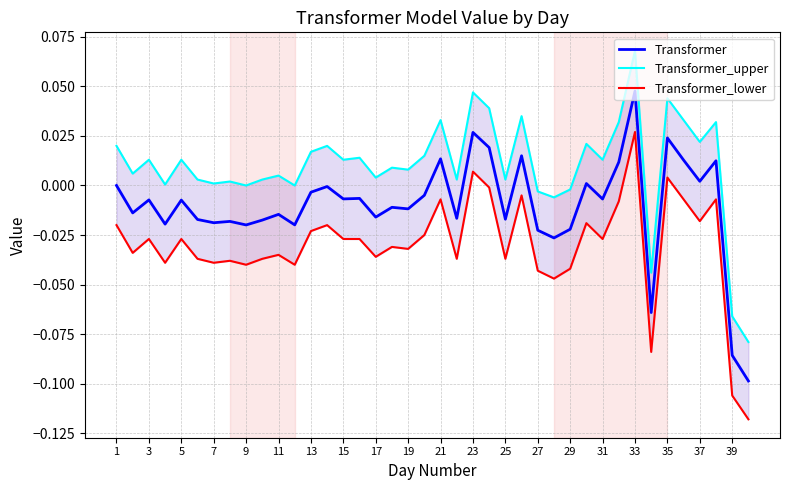

True or false: Transformer_lower has a value of -0.0 at 31.

False